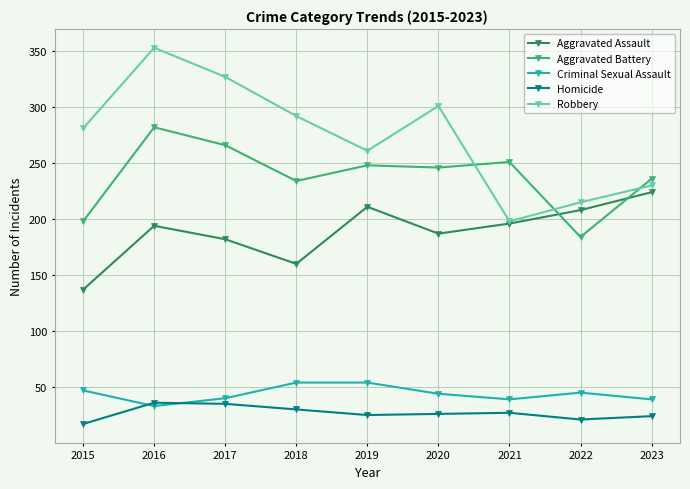

The Robbery series shows 412 at 2019. True or false?

False